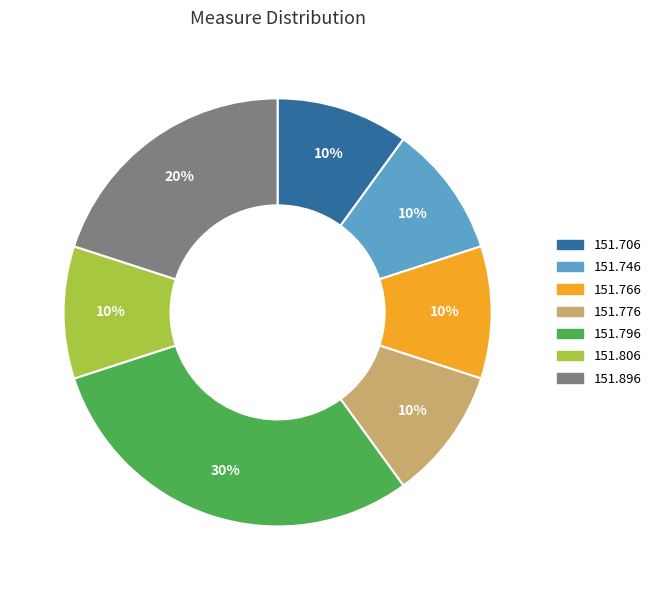

What is the largest slice in the pie chart?

151.796